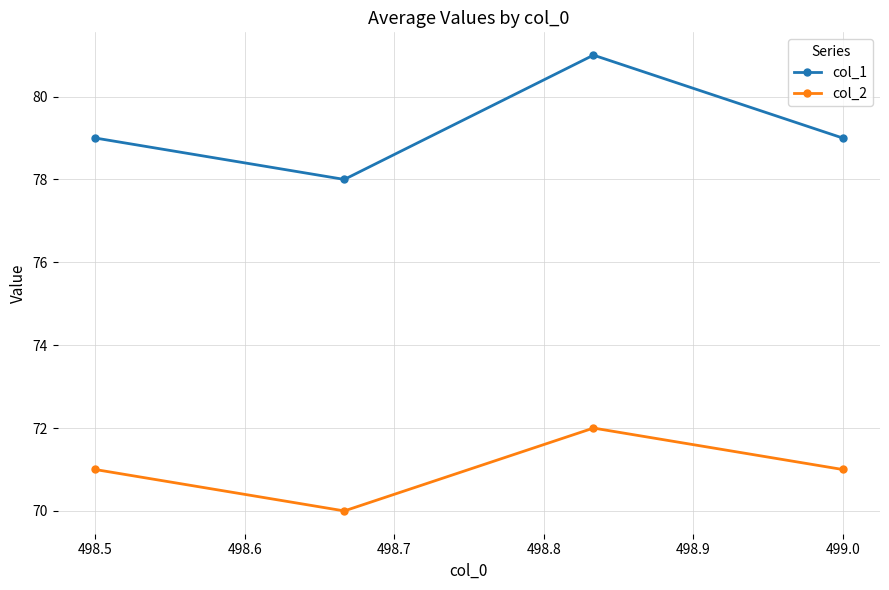

How many categories are shown in the chart?

4